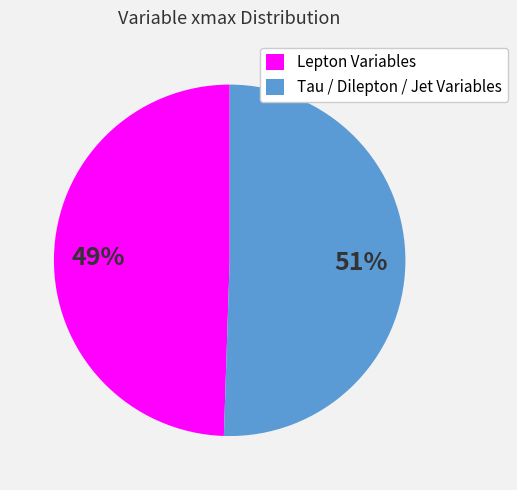

What is the ratio of the value at Tau / Dilepton / Jet Variables to the value at Lepton Variables?

1.0